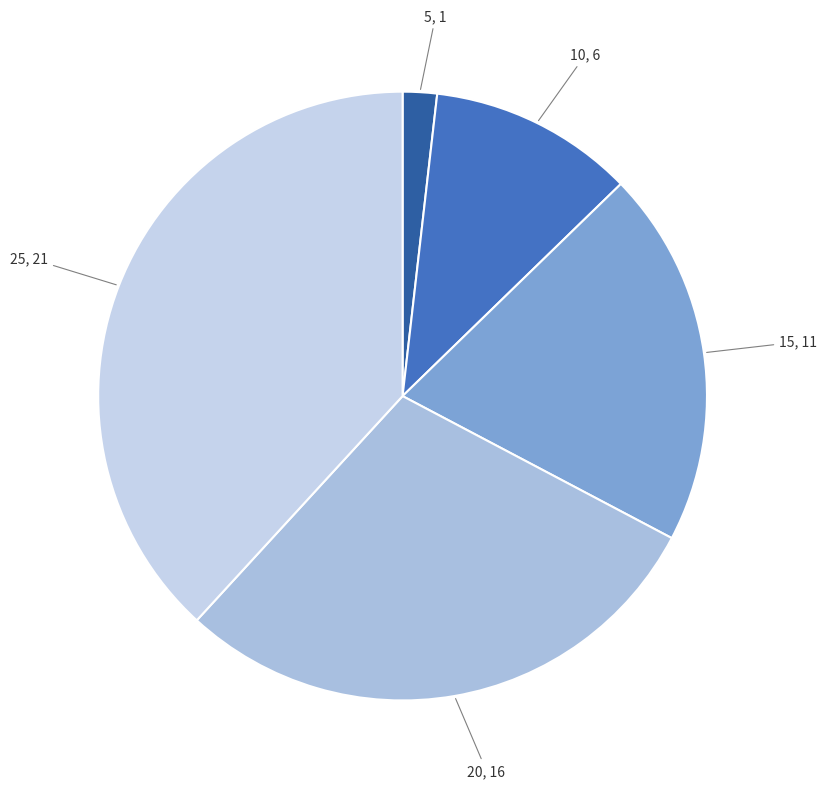

The 10 slice represents 2% of the pie. True or false?

False